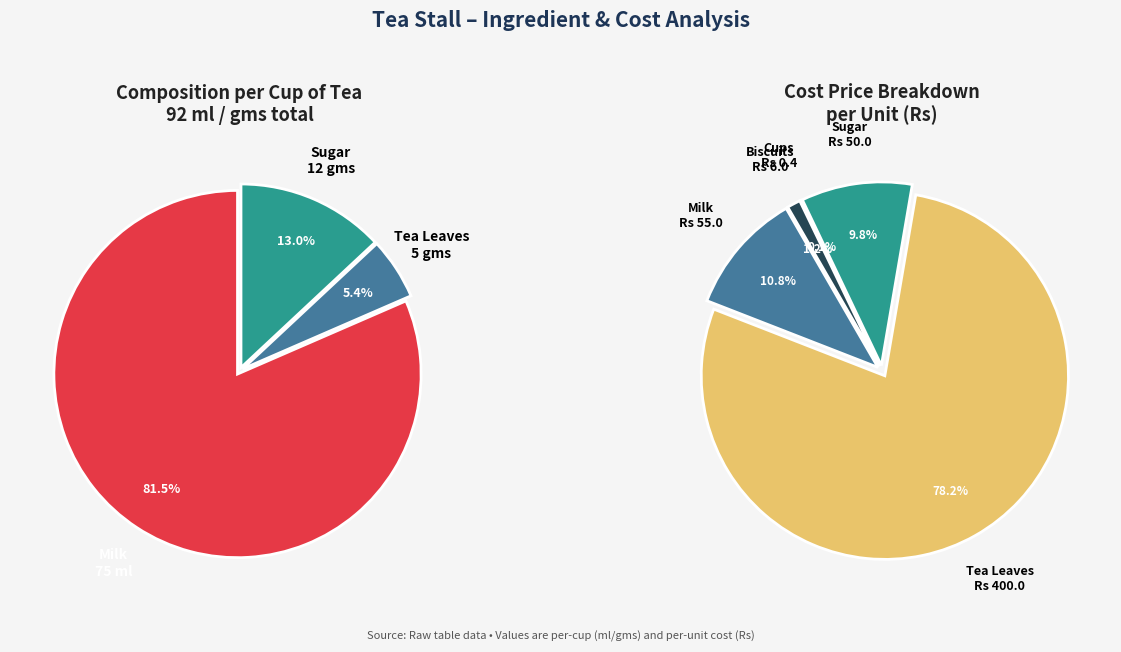

What is the largest slice in the pie chart?

Milk